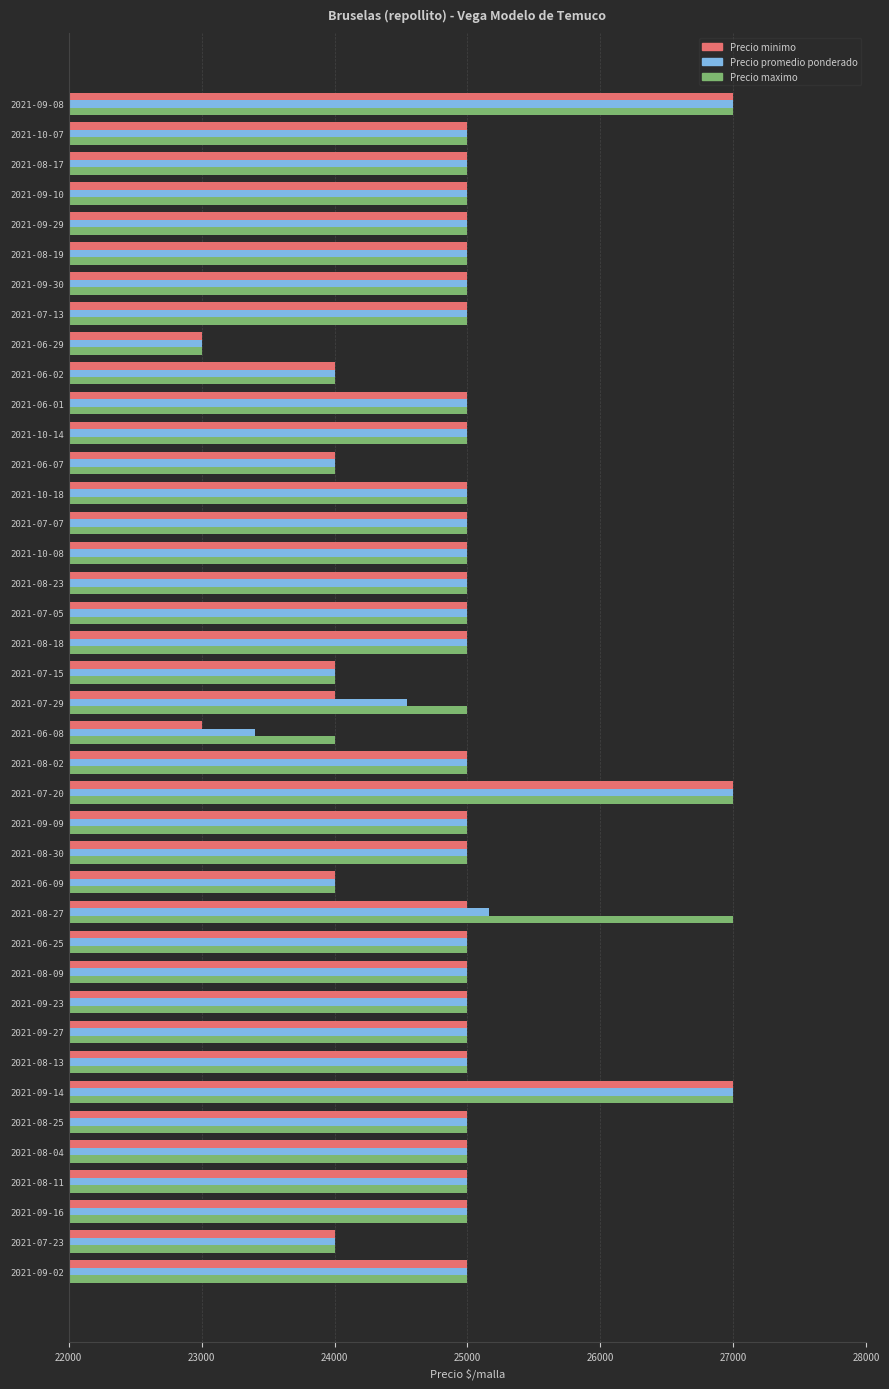

Which series changed the most between 2021-09-14 and 2021-07-29?

Precio minimo